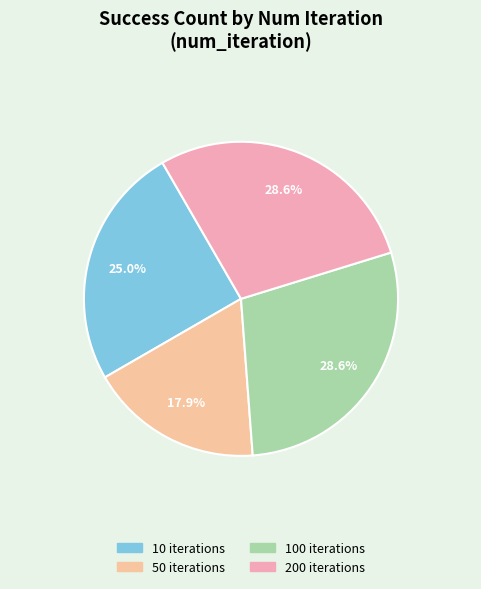

Which slice is the largest?

100